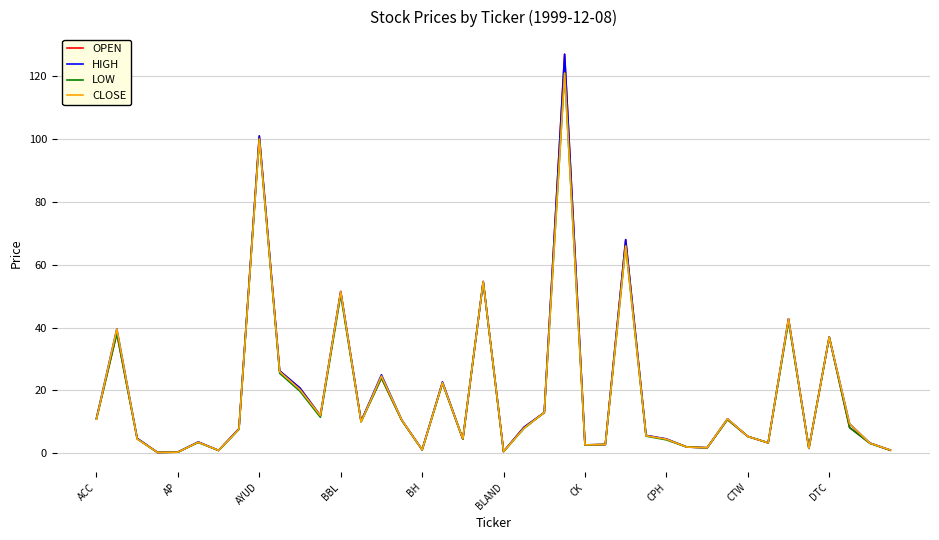

What is the greatest value displayed?

127.0